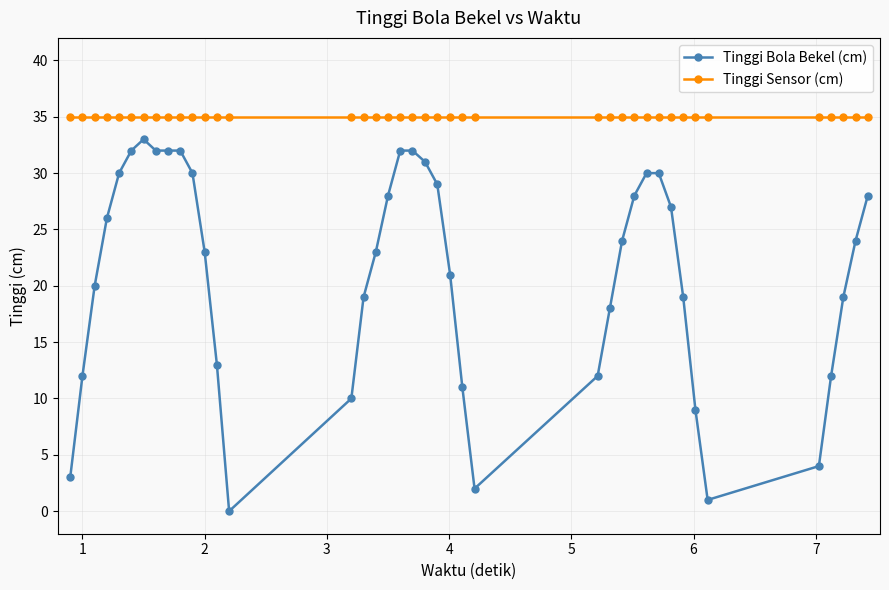

Which series has the widest spread of values?

Tinggi Bola Bekel (cm)